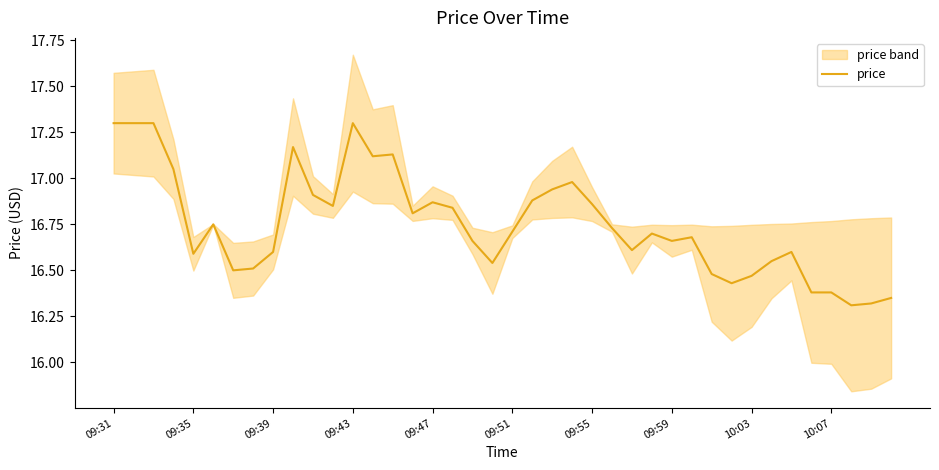

Is it true that the value at 37 is 16.3?

True